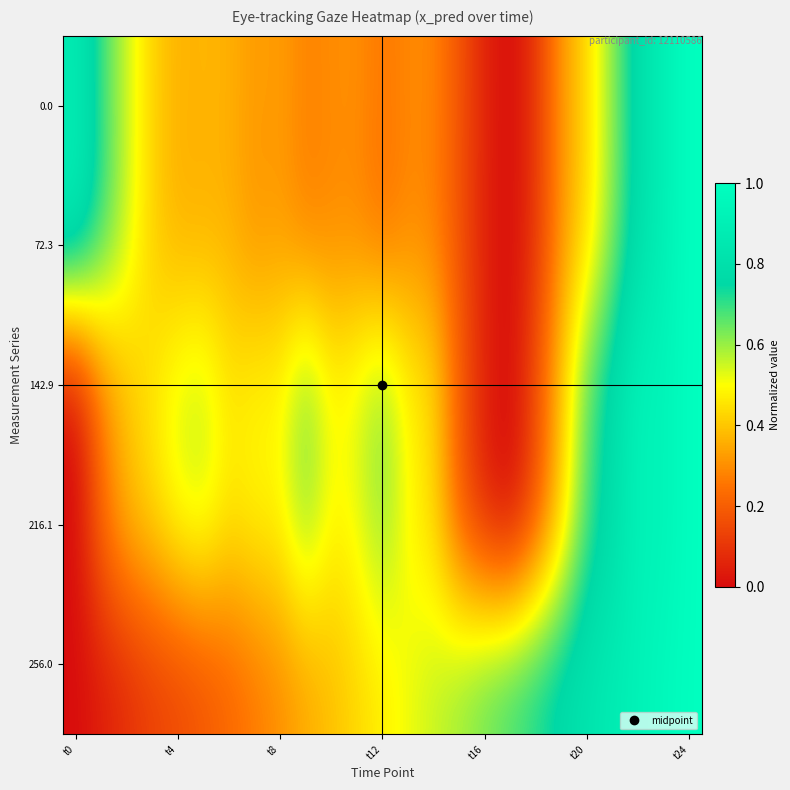

Which series has the largest total across all categories?

256.0